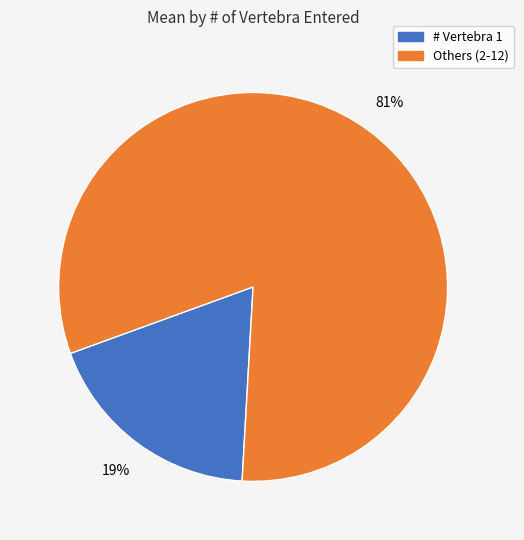

Is it true that Others (2-12) is 67% of the pie?

False